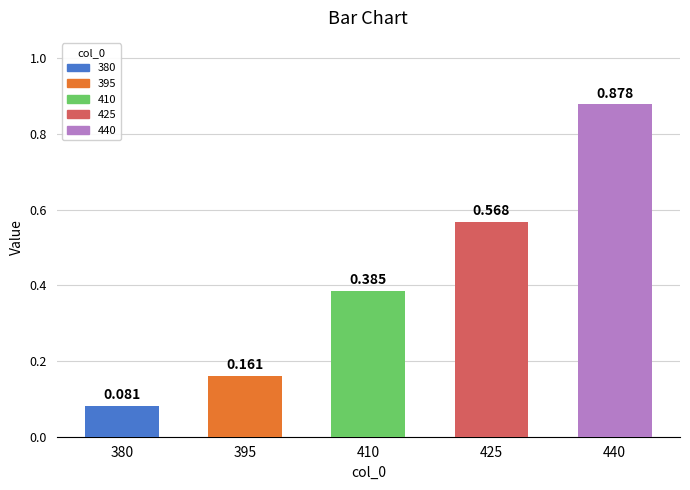

How many bars are there in total?

5